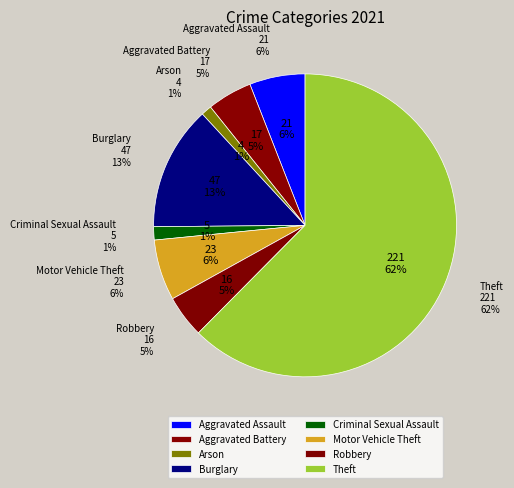

What is the change in value from Aggravated Assault to Burglary?

+26